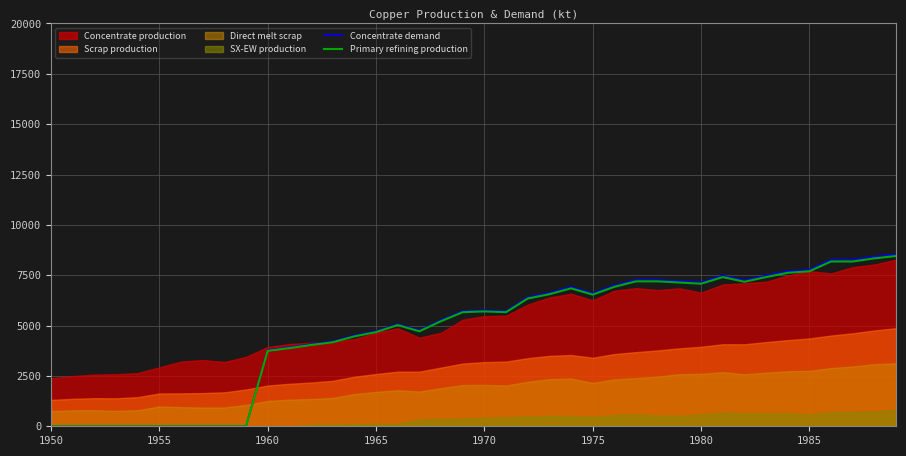

Which series has the largest total across all categories?

Concentrate demand